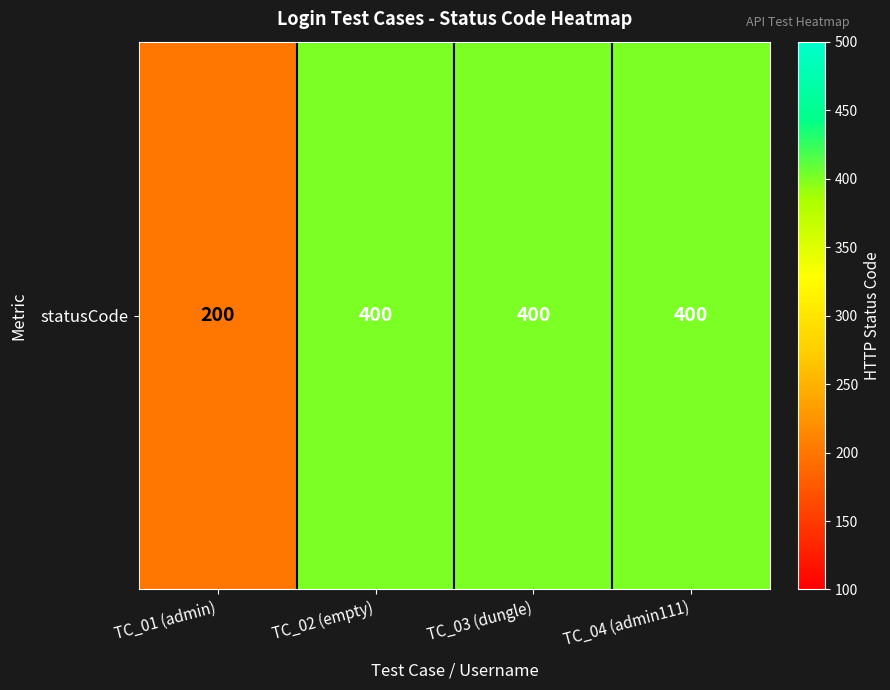

Reading right to left, list all the values displayed in this chart.

400	400	400	200